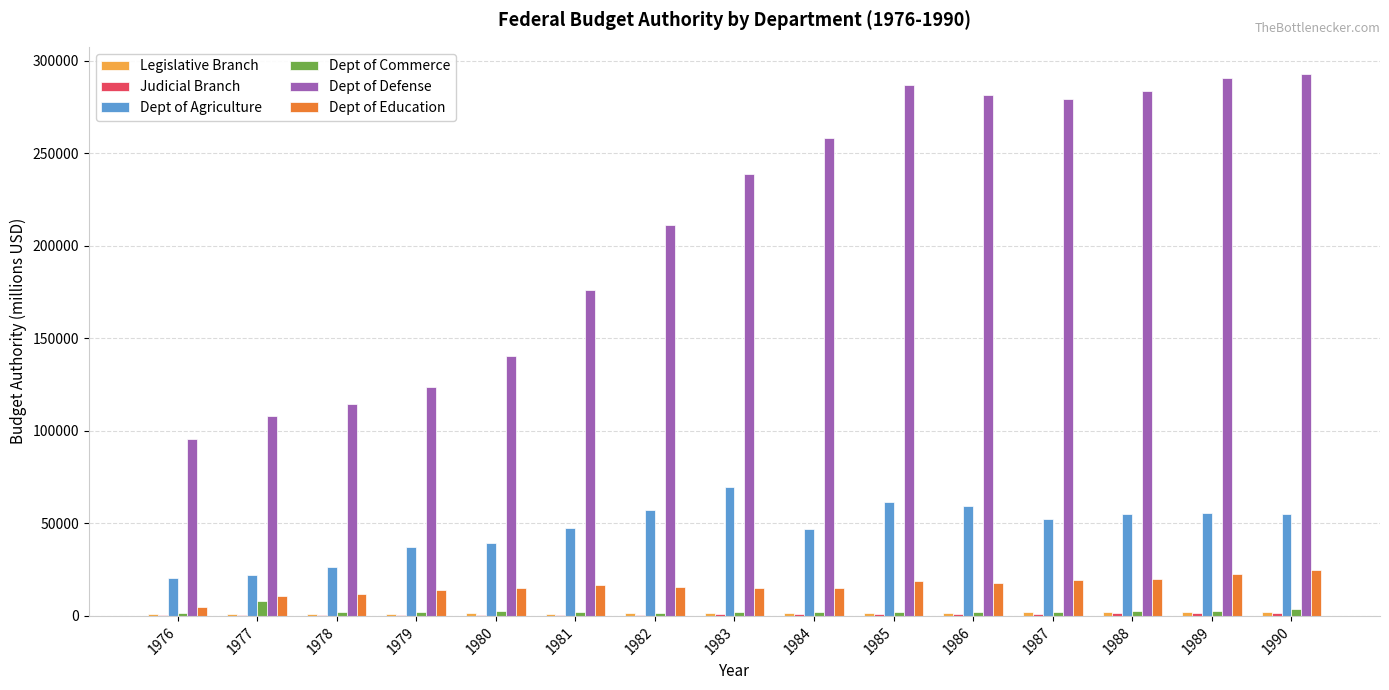

What is the greatest value displayed?

292936